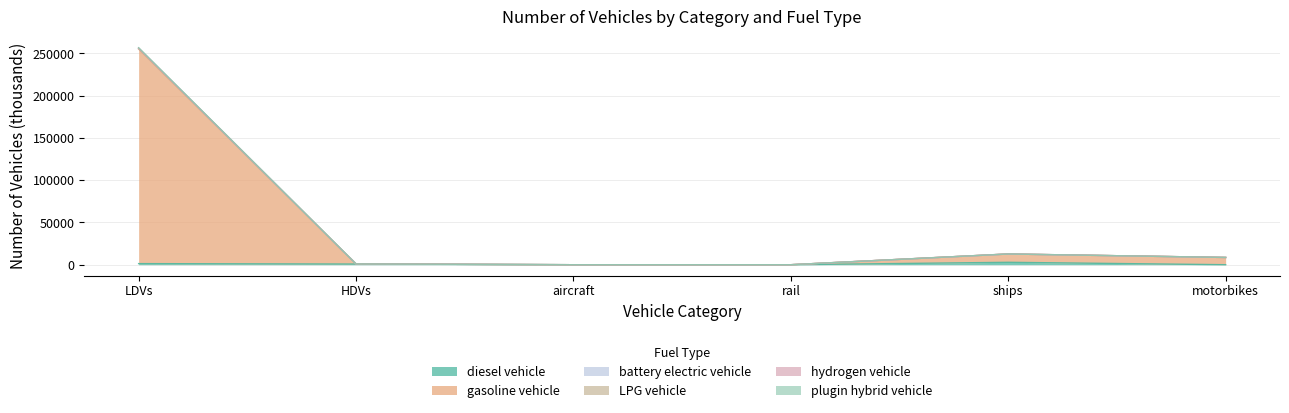

Count the number of categories in the chart.

6